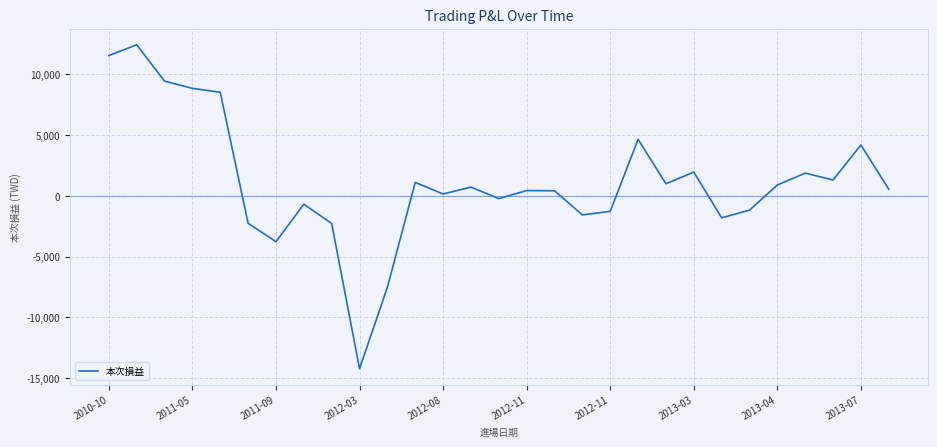

How many interior local peaks (higher than both neighbors) does the data have?

9